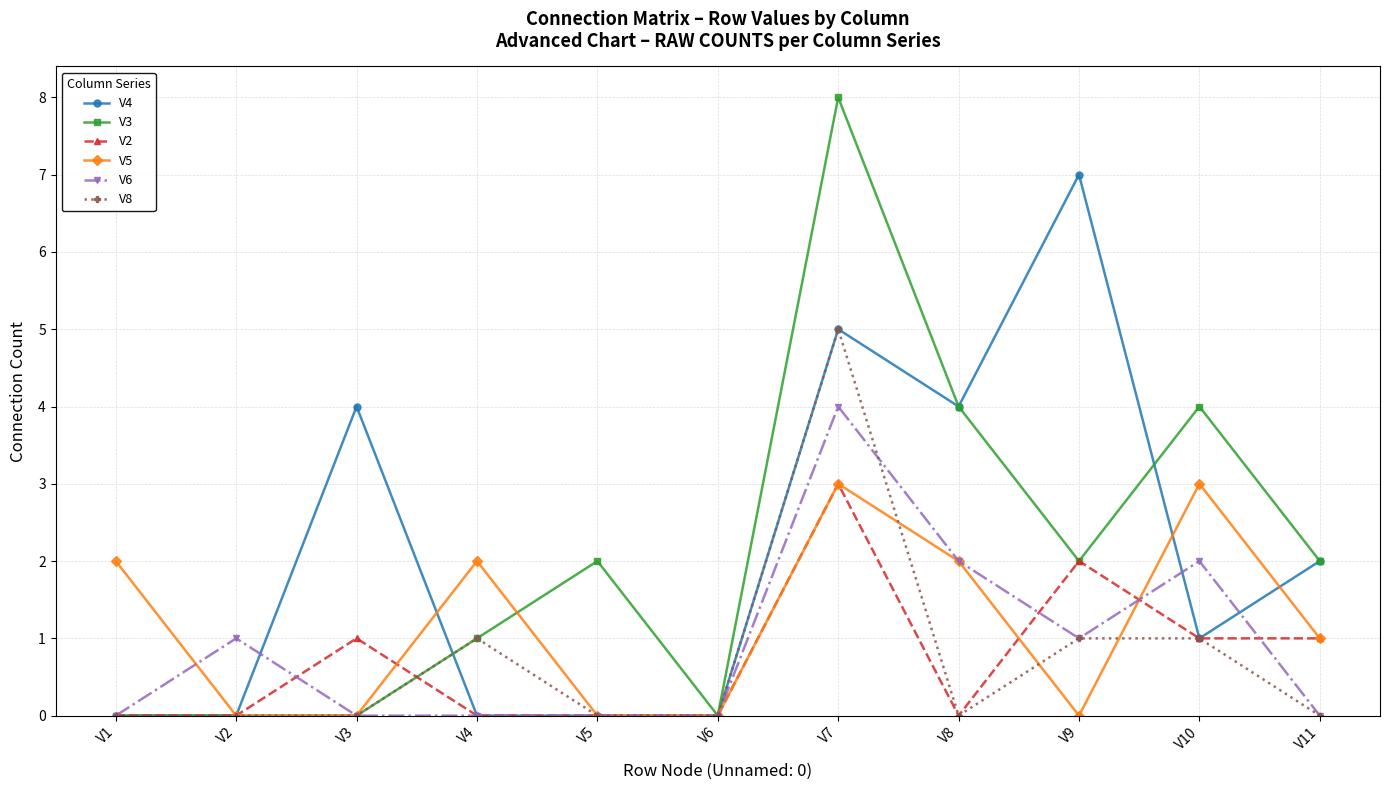

What is the maximum value shown in the chart?

8